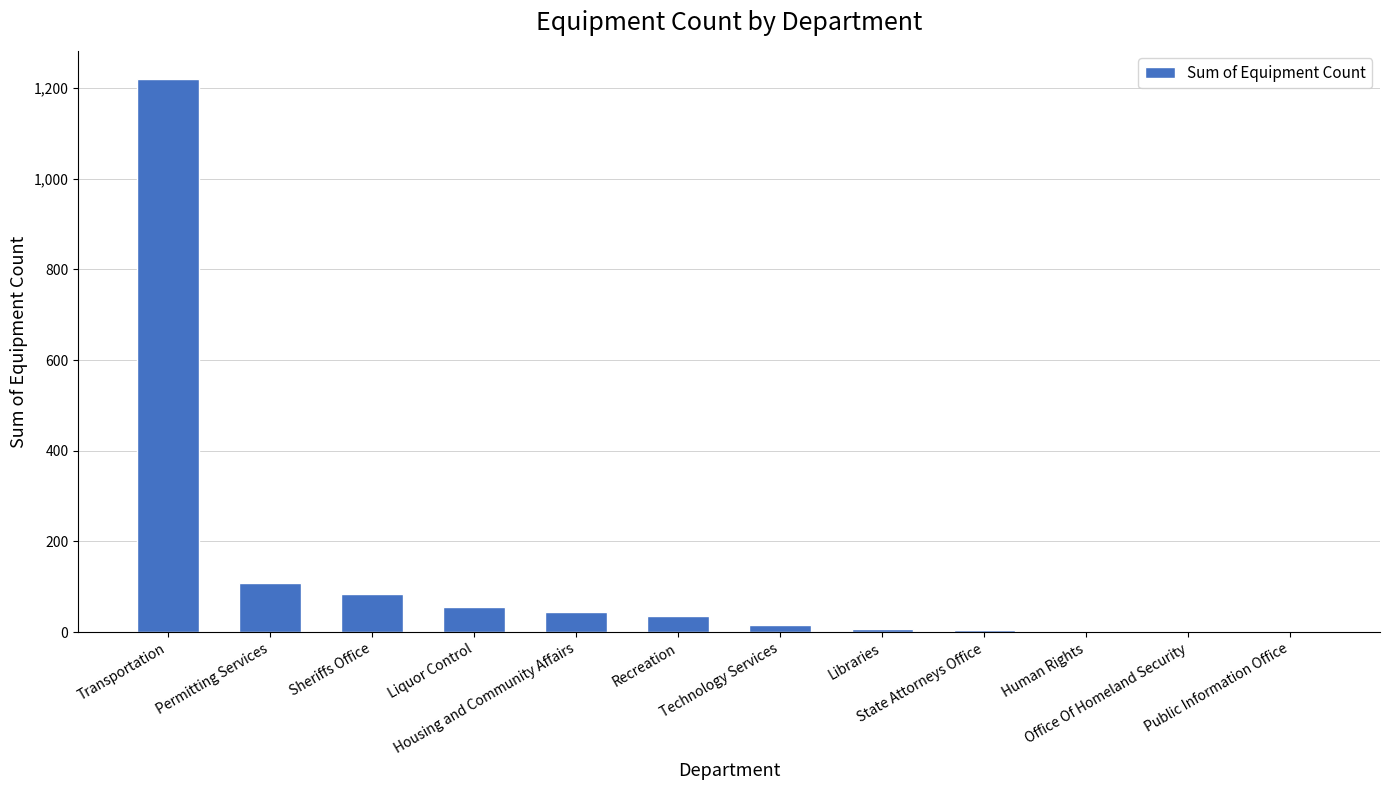

What is the greatest value displayed?

1221